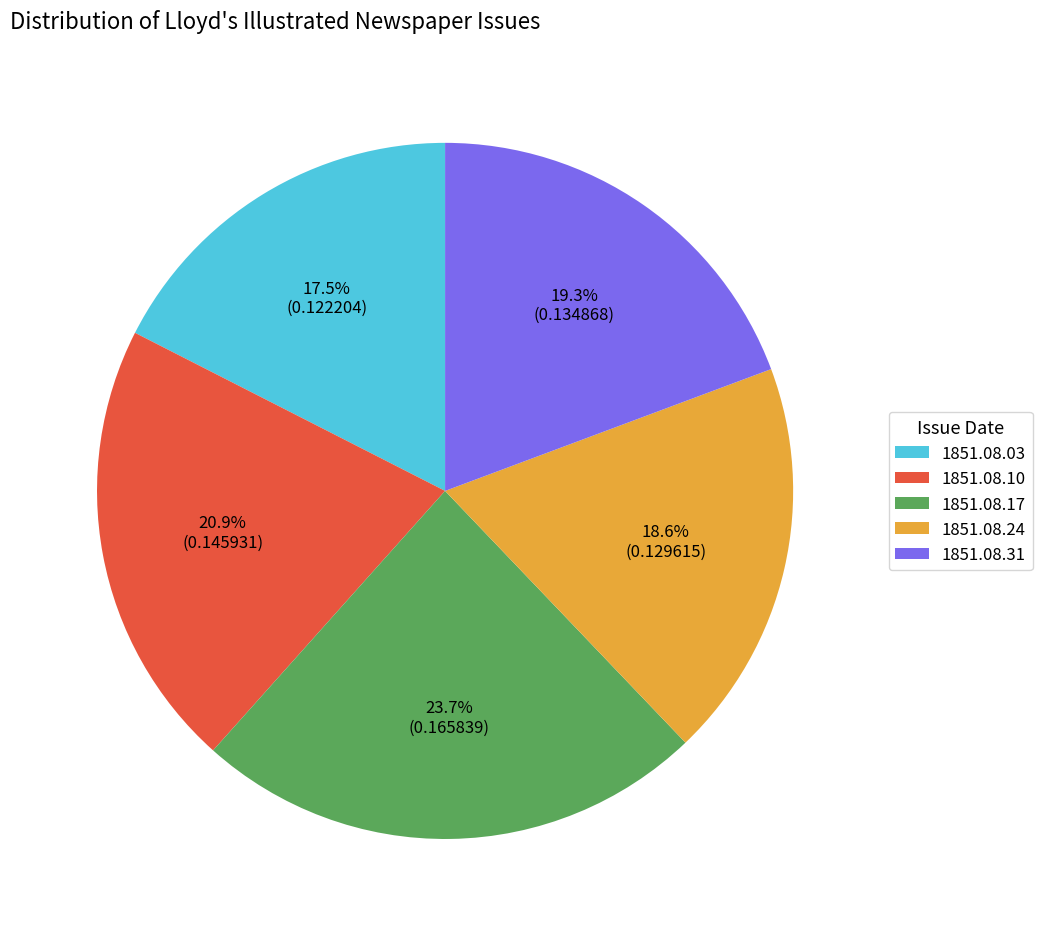

To the nearest percent, what percentage of the pie is 1851.08.31?

19%